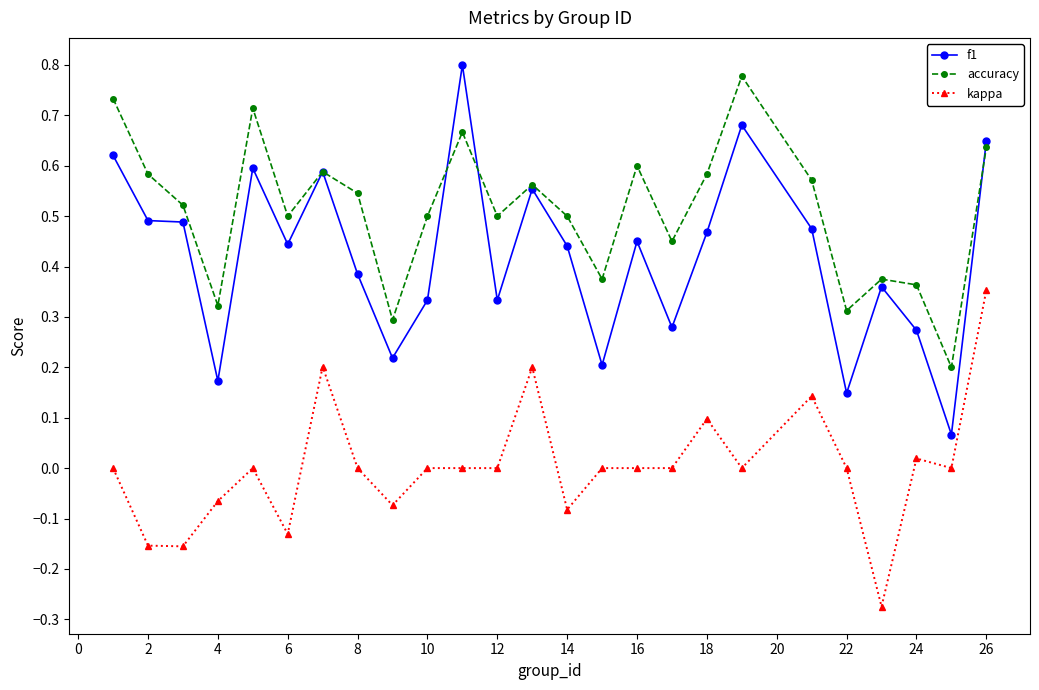

Does the chart display data point markers on the line(s)?

Yes